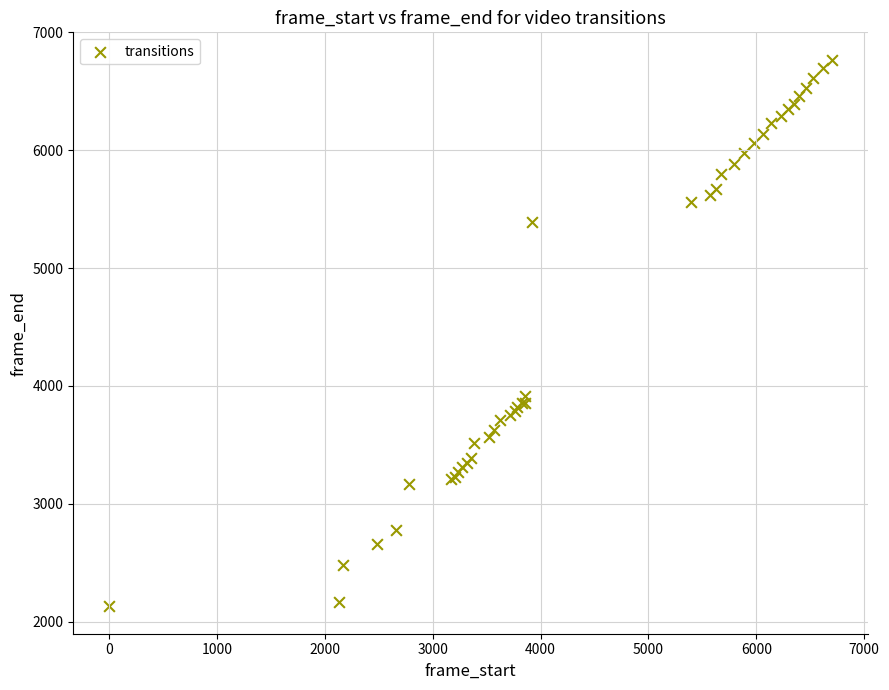

What Y value in the scatter plot is closest to 4449?

3913